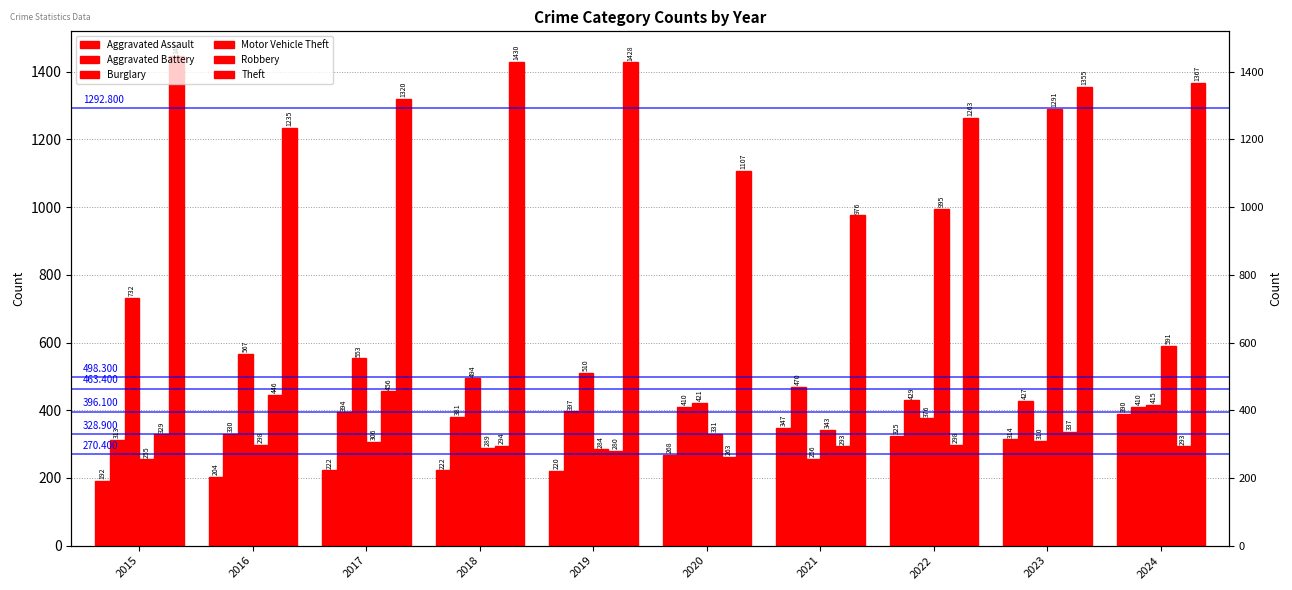

Which category has the lowest value in the Motor Vehicle Theft series?

2015